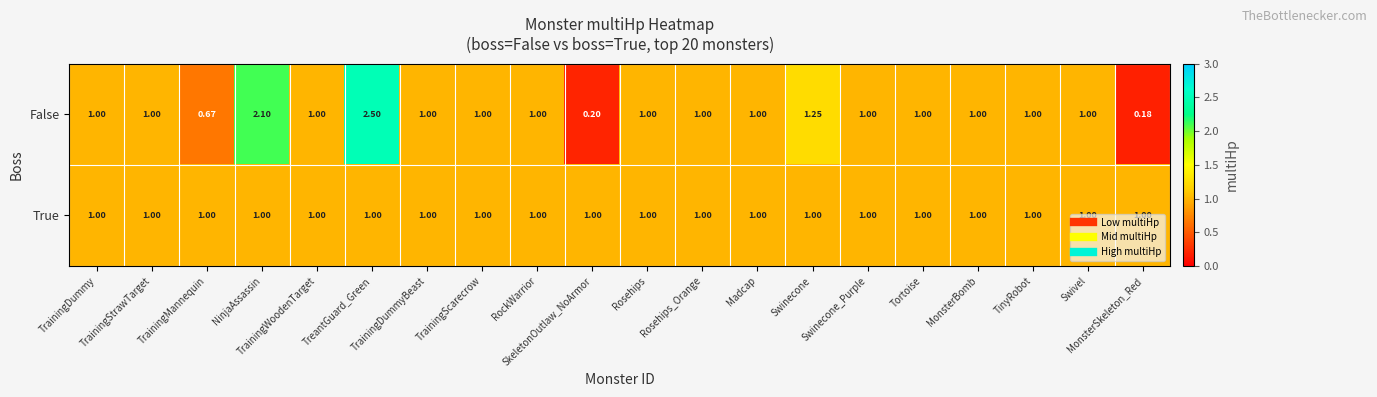

Which series has the largest total across all categories?

False